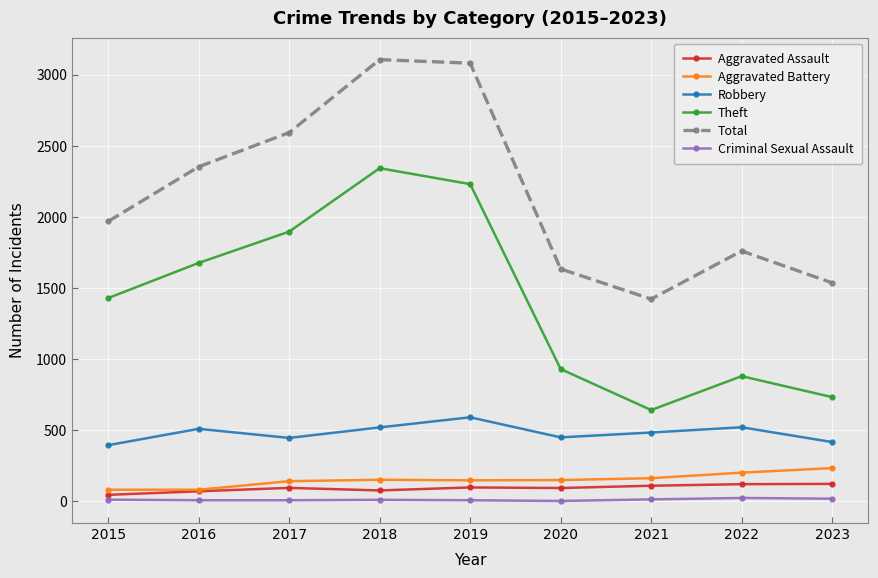

True or false: Total and Criminal Sexual Assault cross at least once.

False